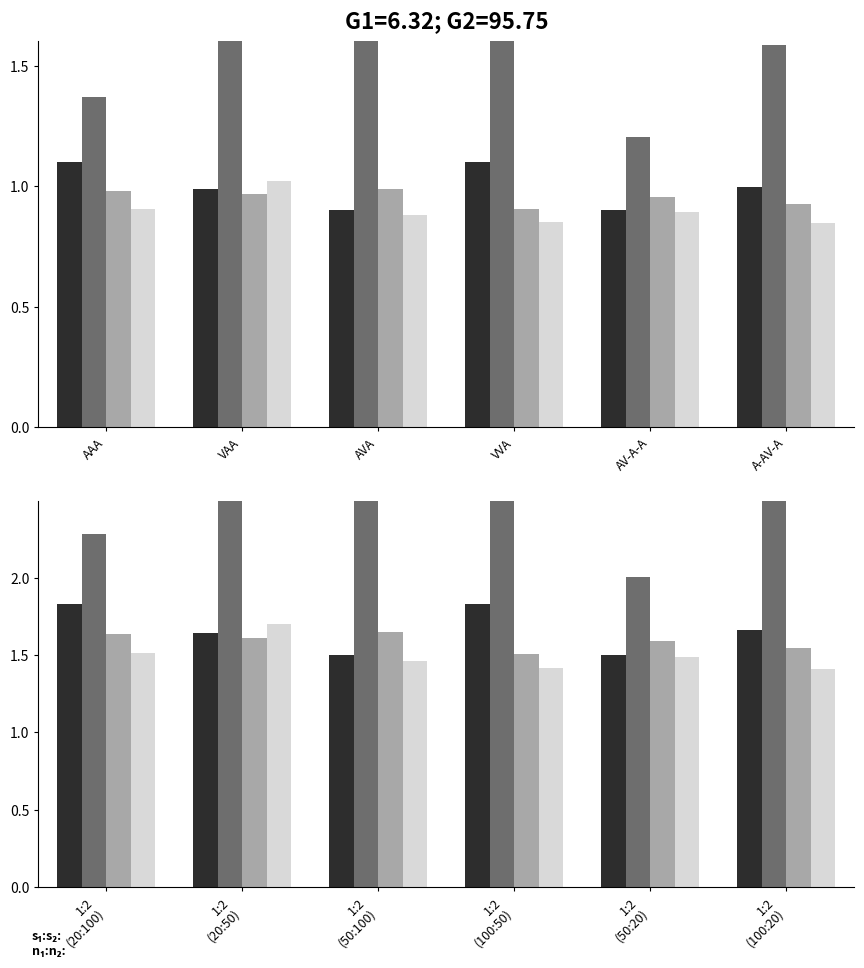

What is the sum of the VAA values at 1:2 (20:50) and 1:2 (50:100)?

5.5